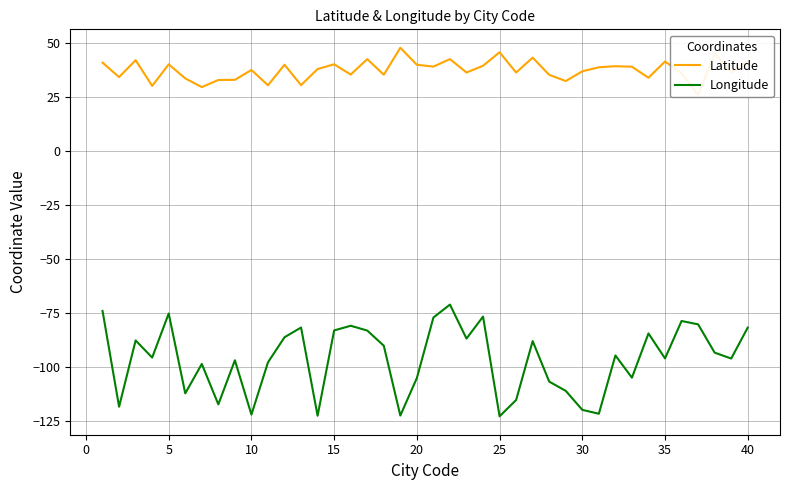

What is the maximum value for Longitude?

-71.1